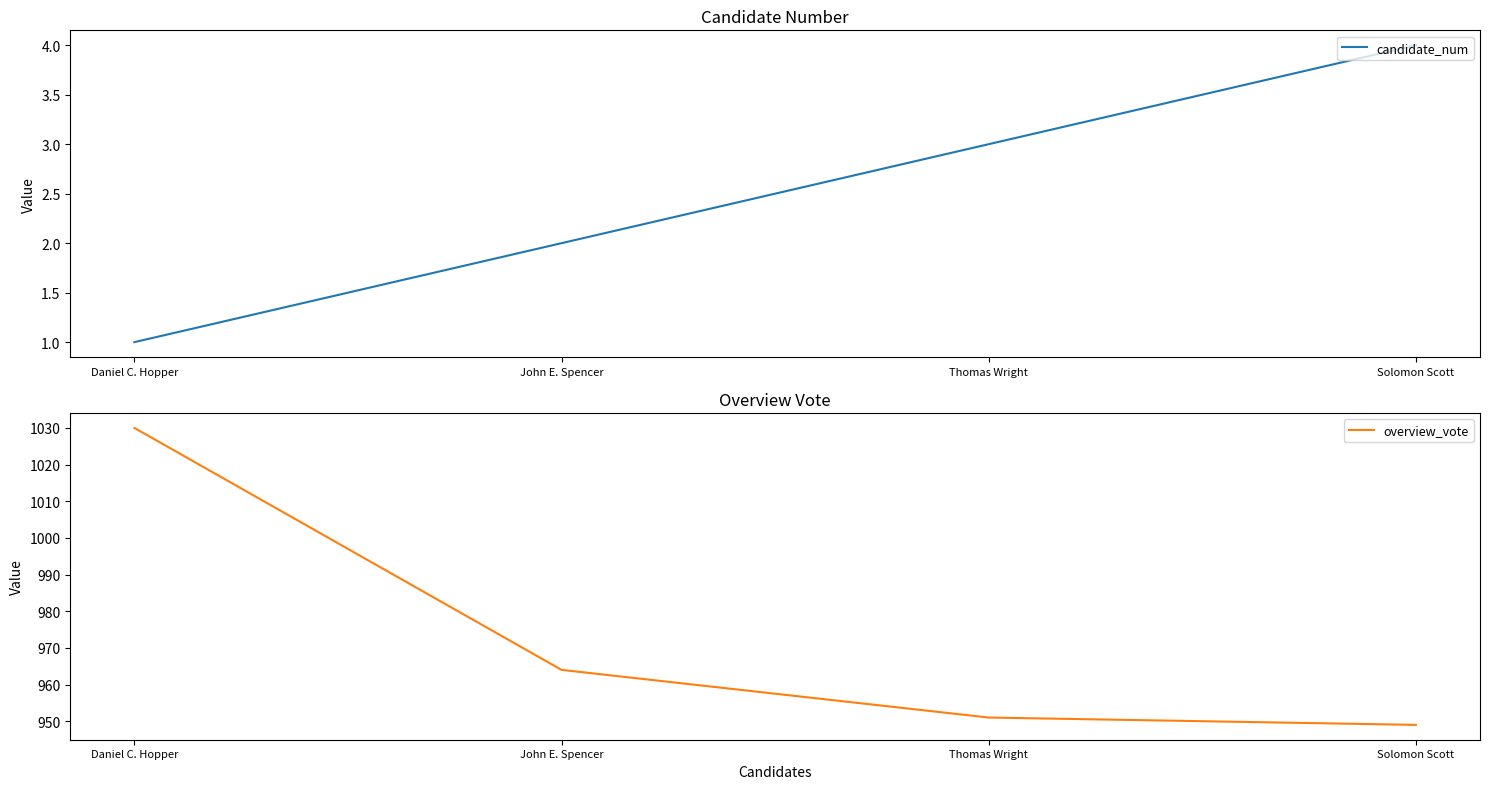

How many candidate_num values are between 2 and 4?

3